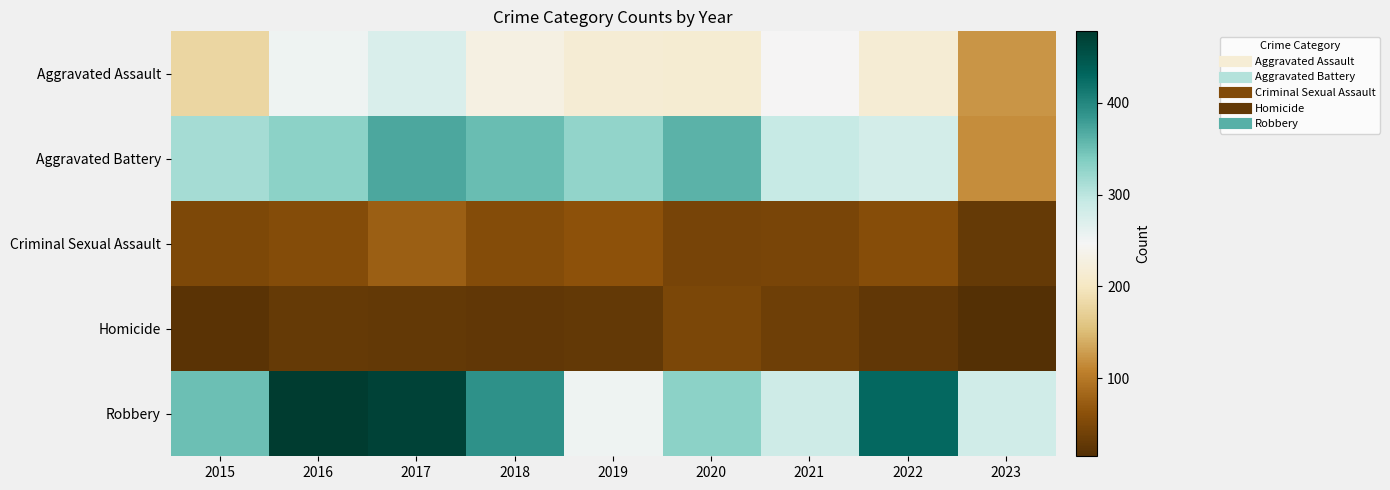

Reading left to right, transcribe all the data shown in this chart.

Aggravated Assault: 2015=179	2016=252	2017=275	2018=229	2019=217	2020=214	2021=246	2022=216	2023=123
Aggravated Battery: 2015=315	2016=331	2017=371	2018=353	2019=327	2020=361	2021=293	2022=280	2023=117
Criminal Sexual Assault: 2015=50	2016=56	2017=75	2018=56	2019=63	2020=45	2021=47	2022=58	2023=30
Homicide: 2015=21	2016=30	2017=29	2018=26	2019=29	2020=48	2021=37	2022=27	2023=15
Robbery: 2015=350	2016=478	2017=469	2018=390	2019=253	2020=331	2021=286	2022=428	2023=283